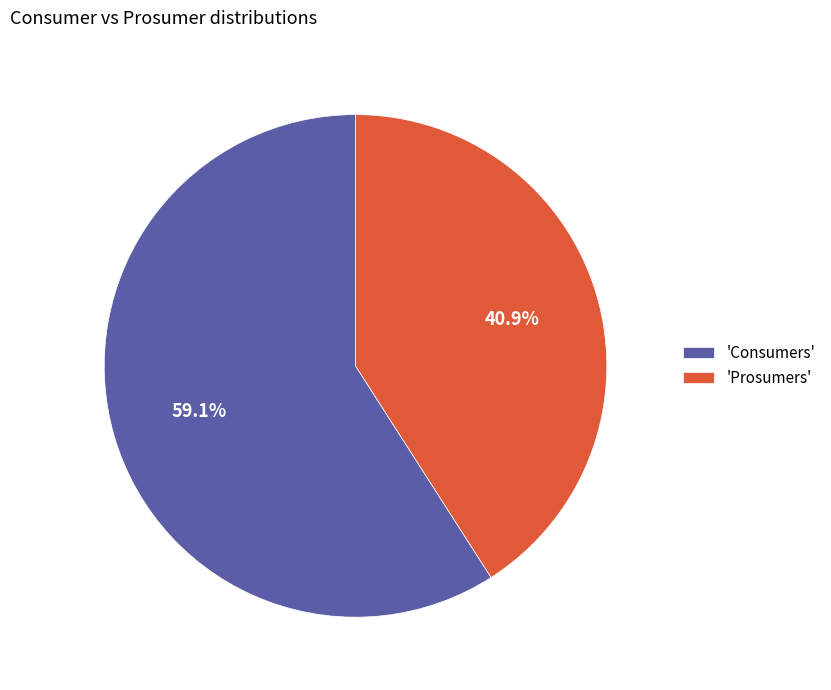

How much of the chart is everything except 'Prosumers'?

59.1%